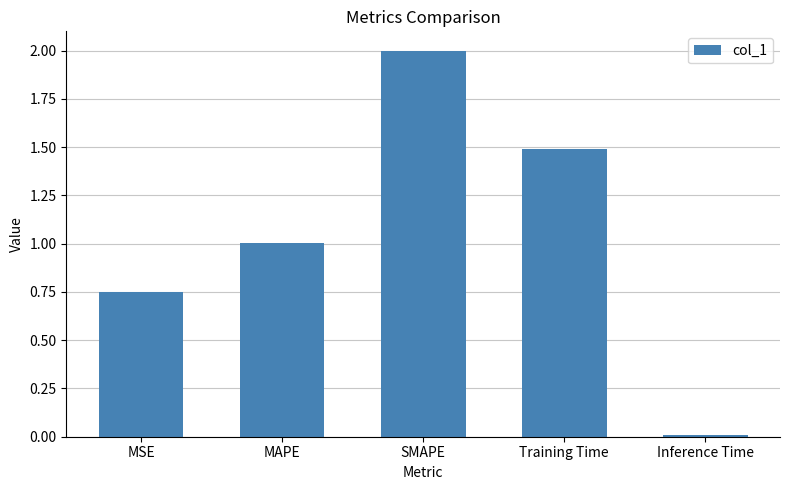

What is the label of the 4th bar from the right?

MAPE